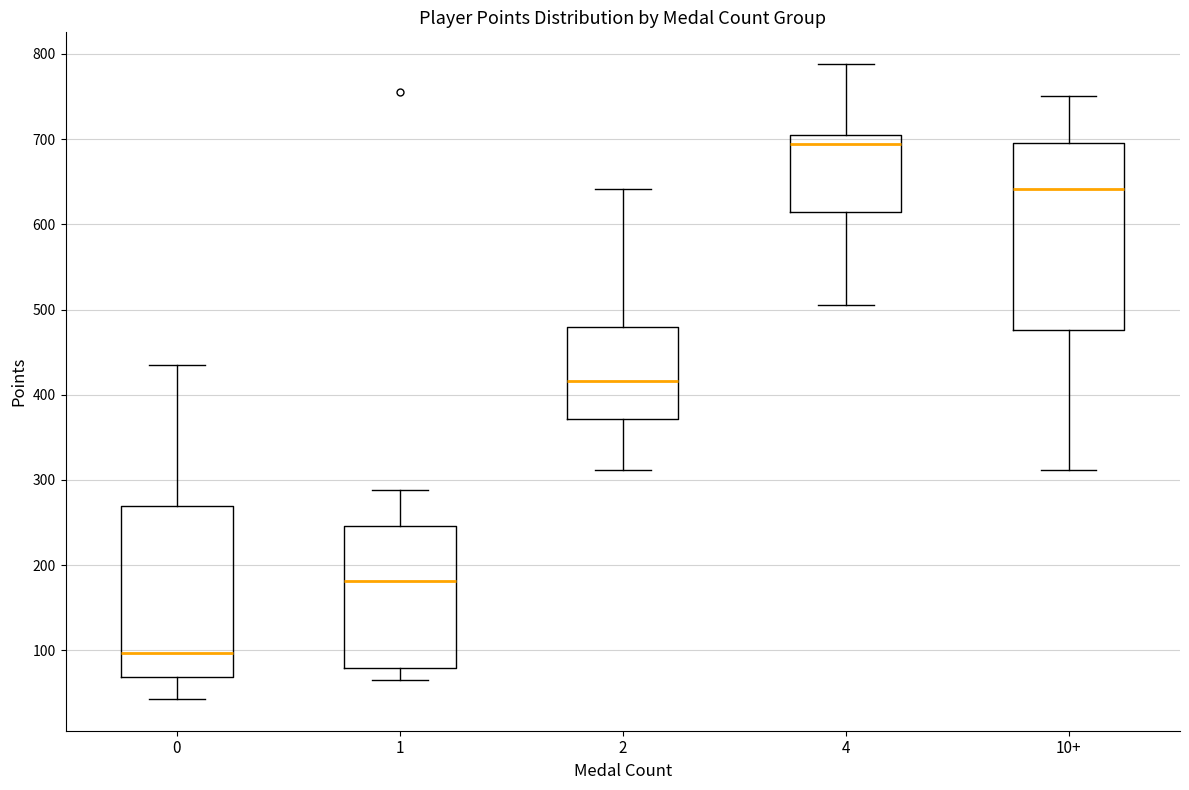

Reading left to right, read every box against the y-axis: the position of its median line, the range the box covers, and the ends of its whiskers. The values are not printed on the chart, so give them approximately, as read against the axis.

0: median 100, box 70 to 270, whiskers 40 to 440
1: median 180, box 80 to 250, whiskers 70 to 290
2: median 420, box 370 to 480, whiskers 310 to 640
4: median 690, box 620 to 710, whiskers 510 to 790
10+: median 640, box 480 to 700, whiskers 310 to 750